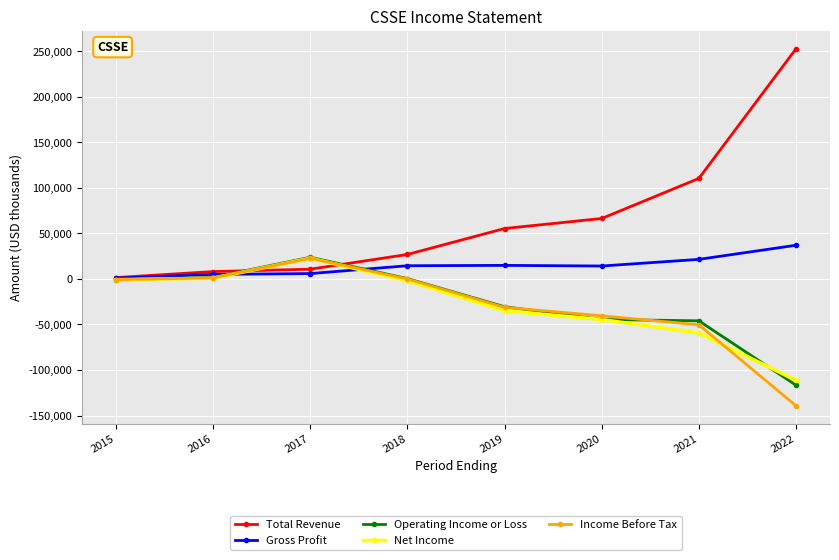

Does the chart display data point markers on the line(s)?

Yes